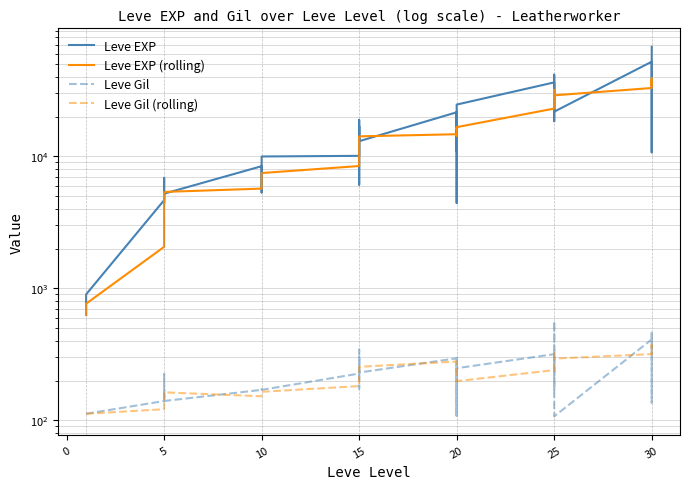

Which series has the largest range (max minus min)?

Leve EXP